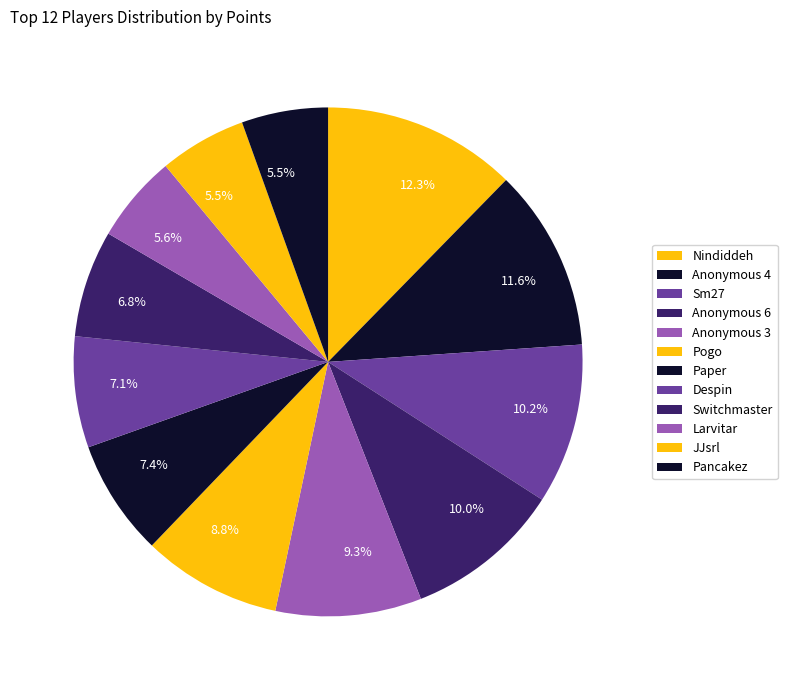

How many slices are in this pie chart?

12